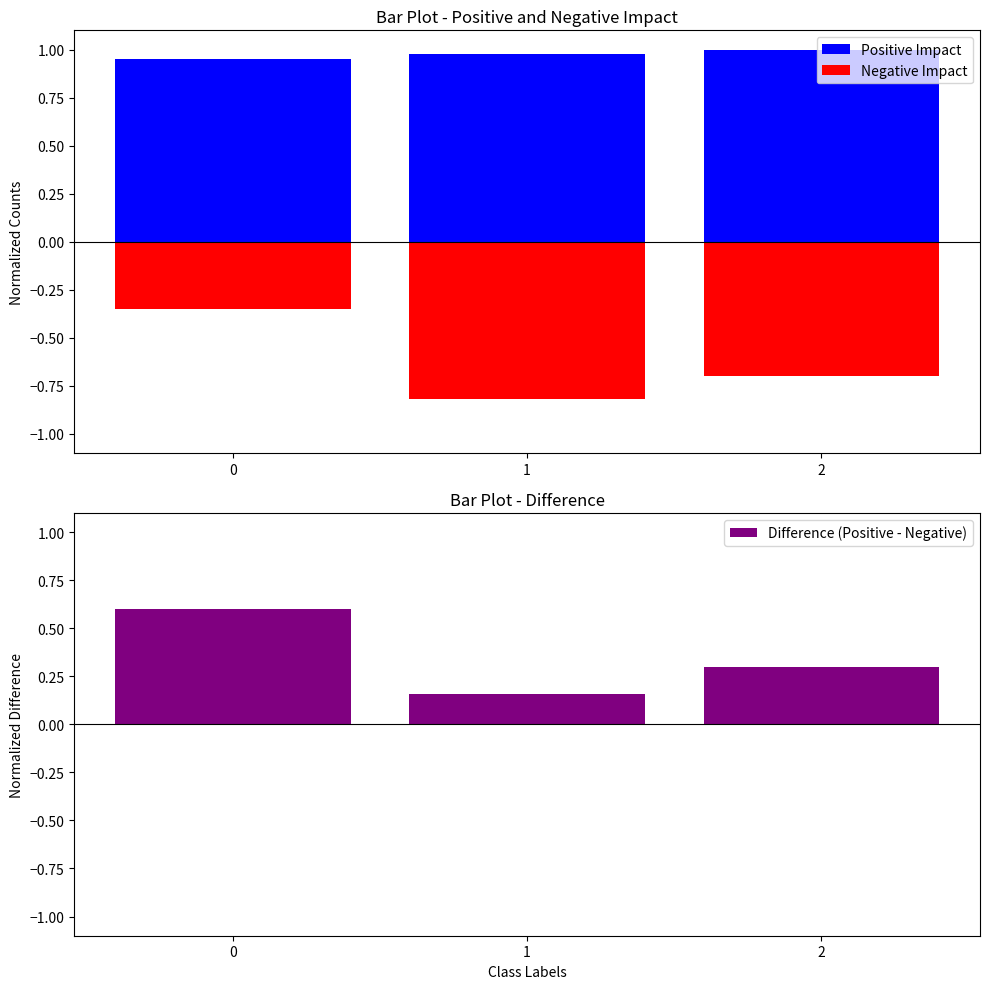

How many bars are there in total?

9